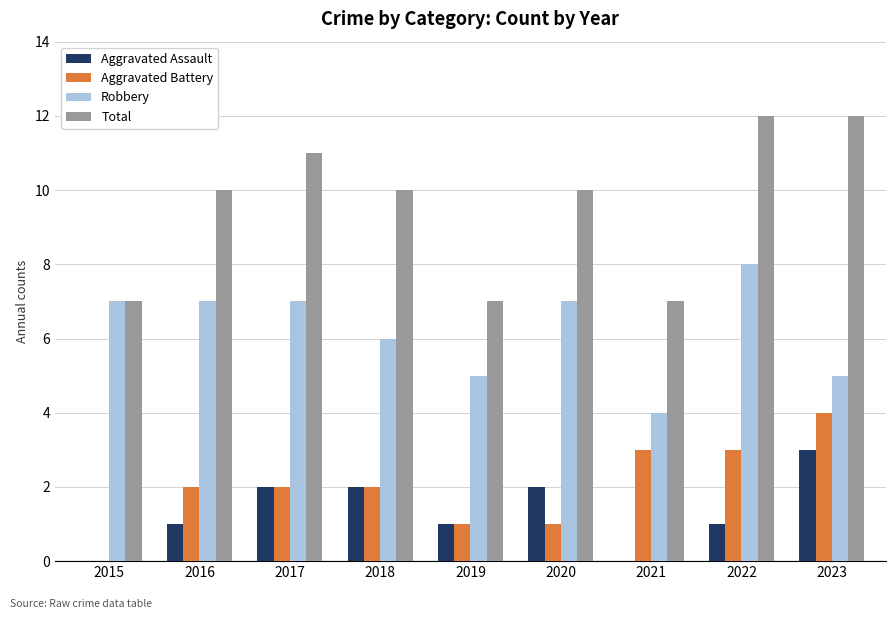

Which series has the largest total across all categories?

Total